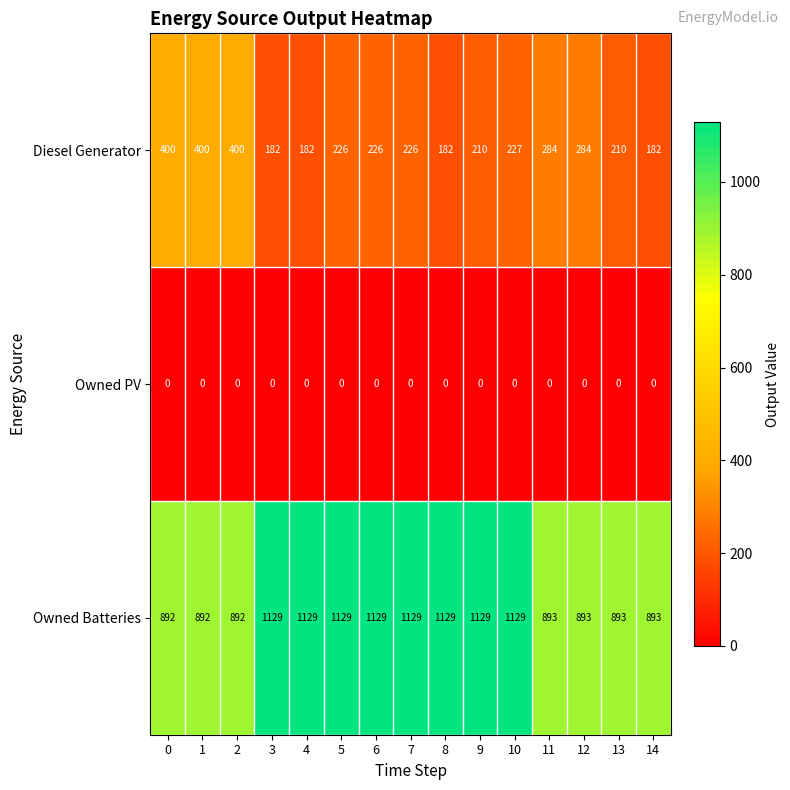

At 9, list the series in order from largest to smallest.

Owned Batteries, Diesel Generator, Owned PV